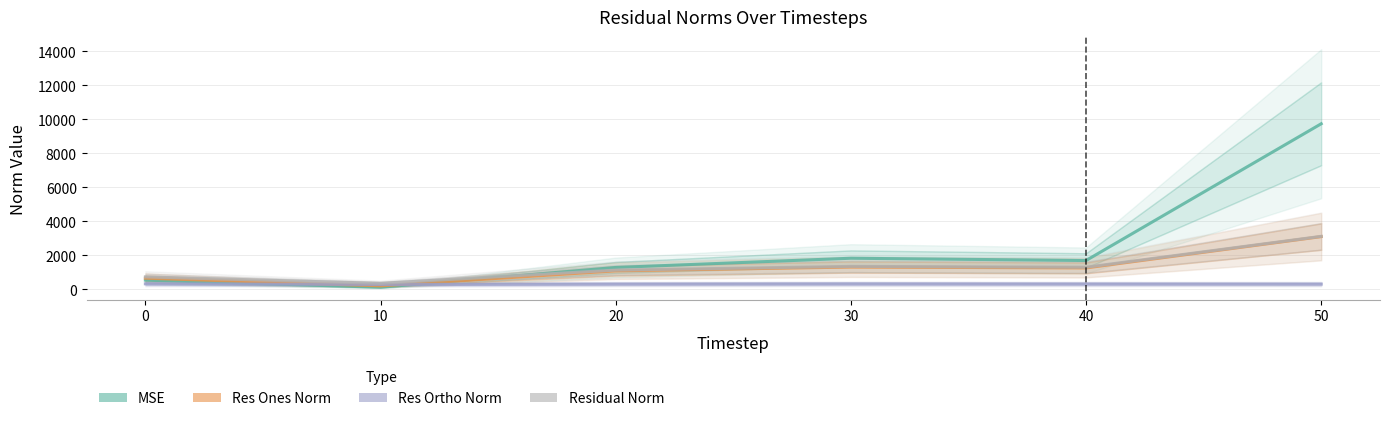

At which label does Residual Norm reach its peak?

50